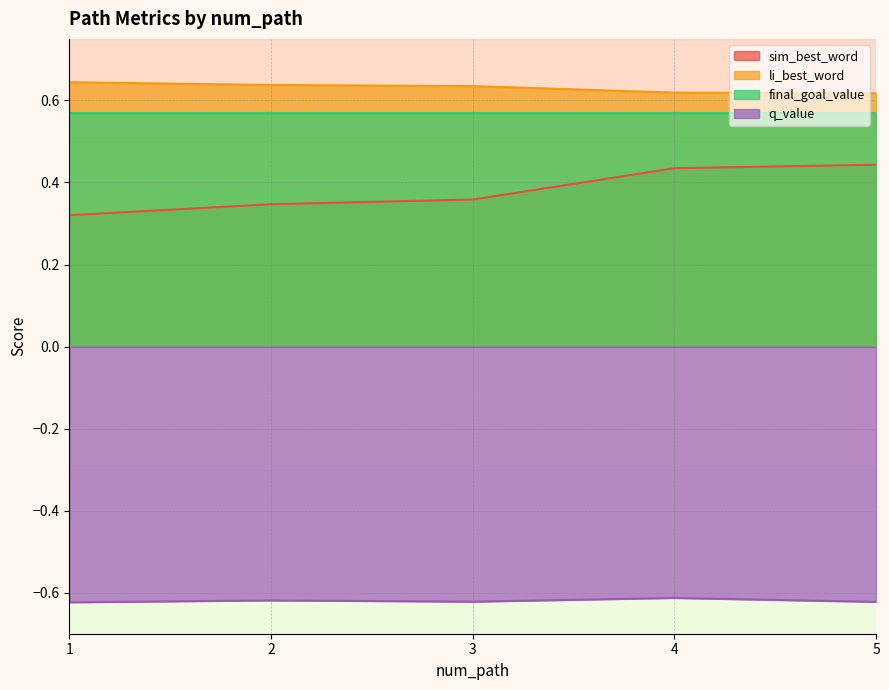

Which category has the lowest value across all series?

1